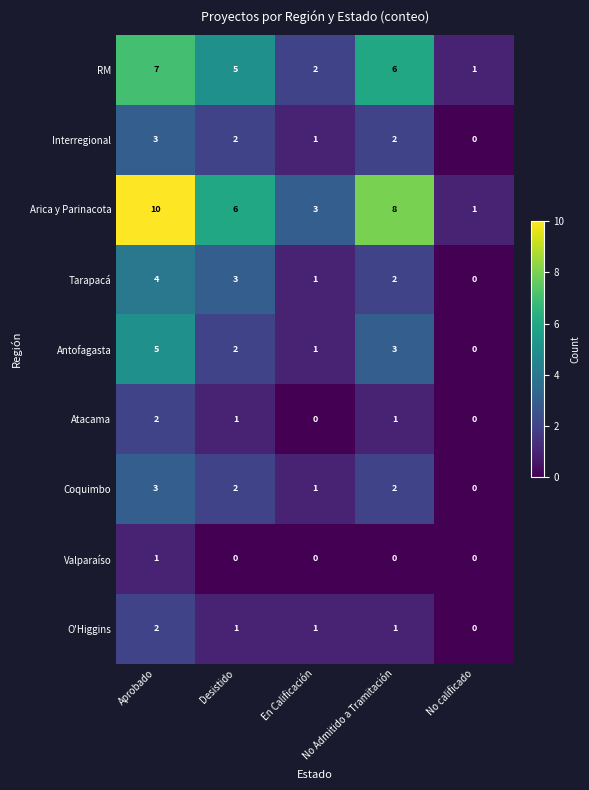

Which series has the widest spread of values?

Arica y Parinacota